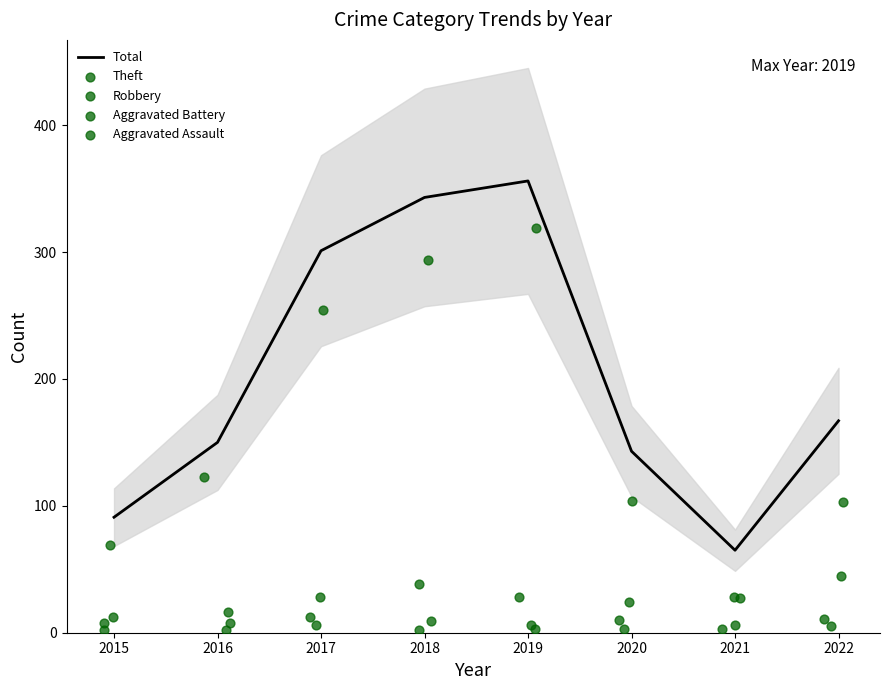

What is the total value across all series at 2018?

686